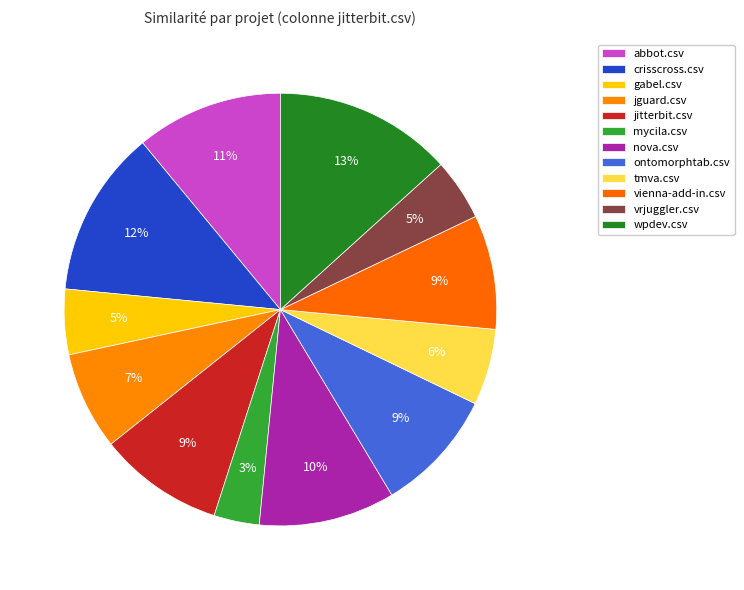

What portion of the pie excludes vrjuggler.csv?

95.4%